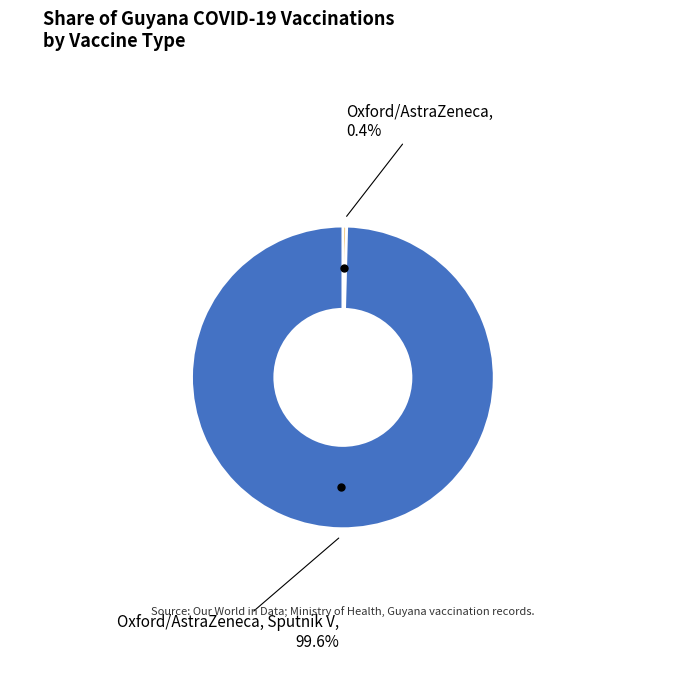

Does any single category account for the majority?

Yes